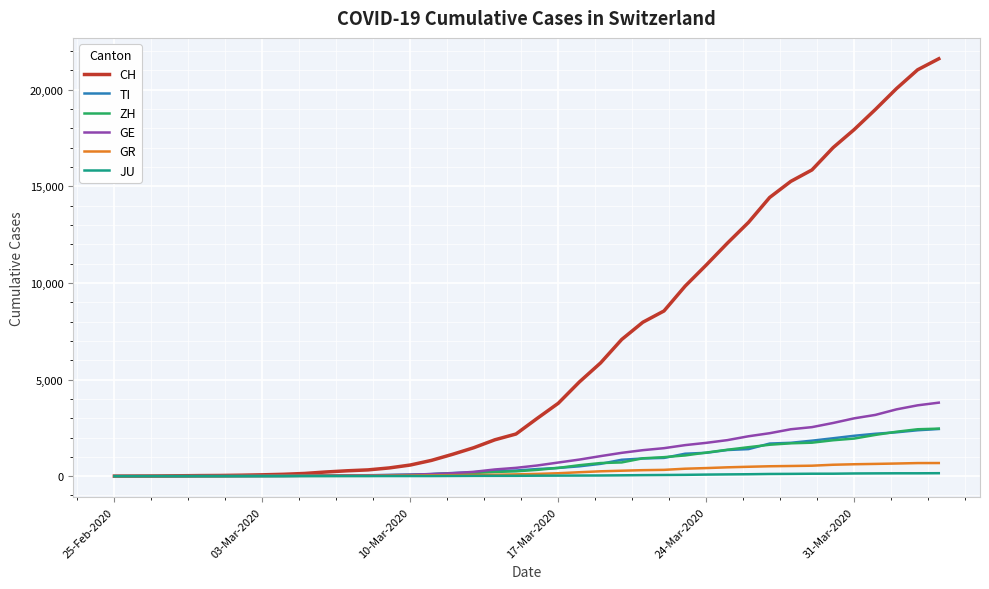

What is the highest value of the GR series?

680